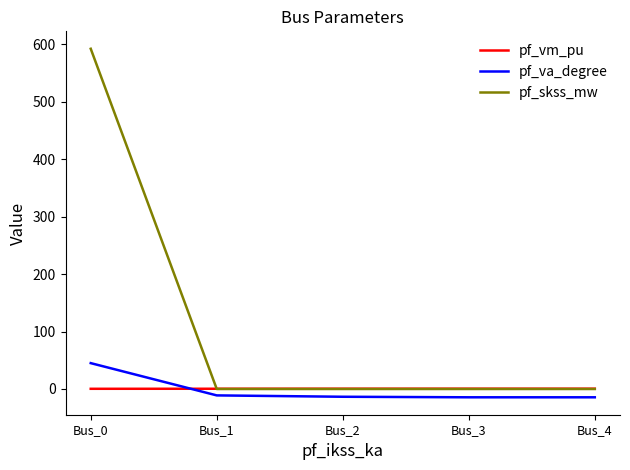

What is the minimum value shown in the chart?

-14.4